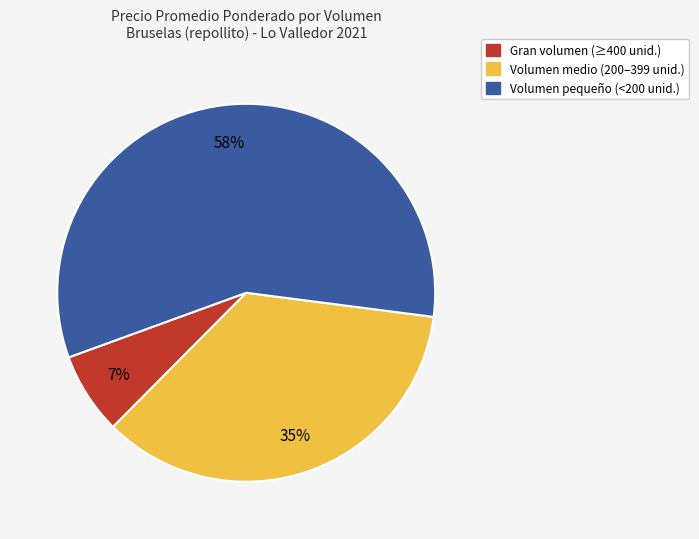

How many segments does this pie chart have?

3